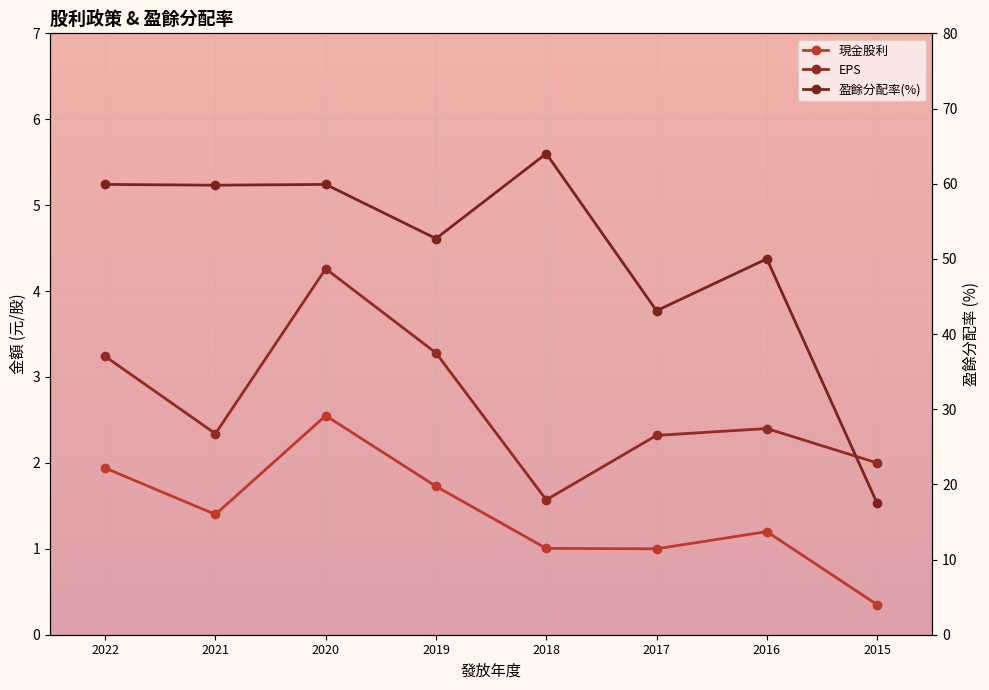

Reading left to right, transcribe all the data shown in this chart.

現金股利: 2022=1.9	2021=1.4	2020=2.5	2019=1.7	2018=1.0	2017=1.0	2016=1.2	2015=0.3
EPS: 2022=3.2	2021=2.3	2020=4.3	2019=3.3	2018=1.6	2017=2.3	2016=2.4	2015=2.0
盈餘分配率(%): 2022=59.9	2021=59.8	2020=59.9	2019=52.7	2018=64.0	2017=43.1	2016=50.0	2015=17.5